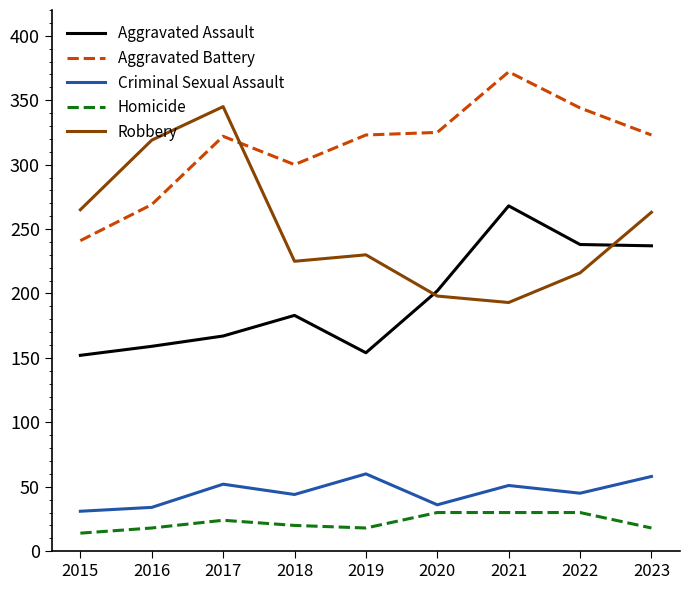

True or false: Aggravated Assault has a value of 384 at 2022.

False